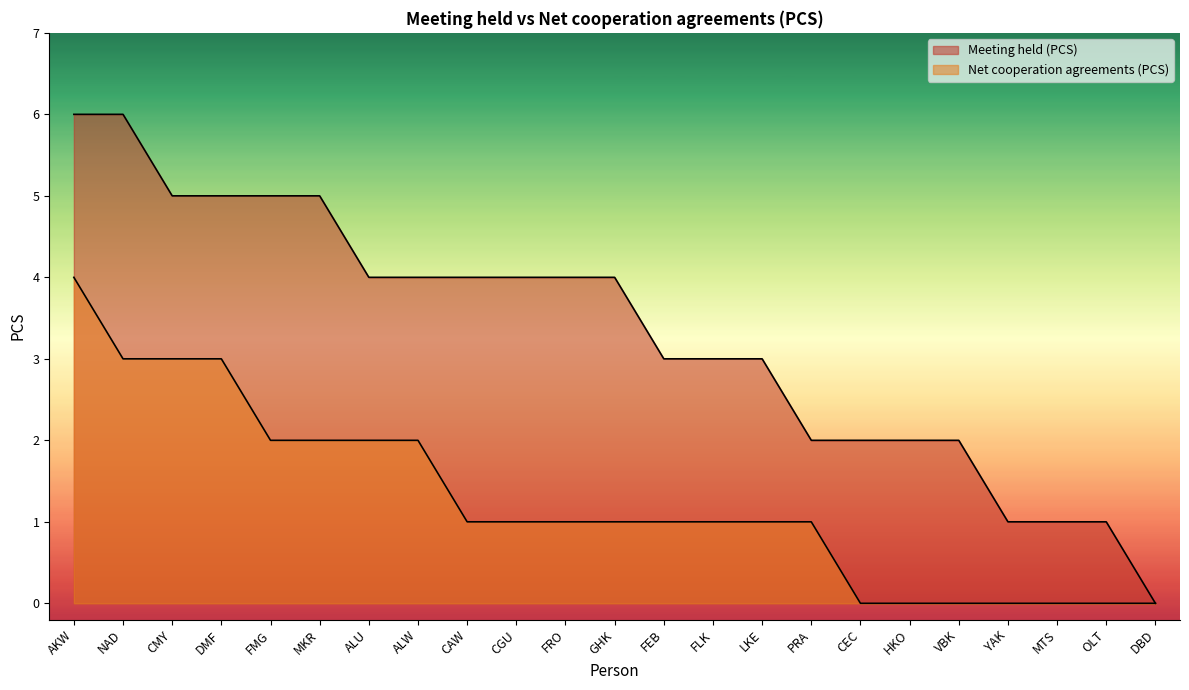

What is the sum of the Meeting held (PCS) values at OLT and CMY?

6